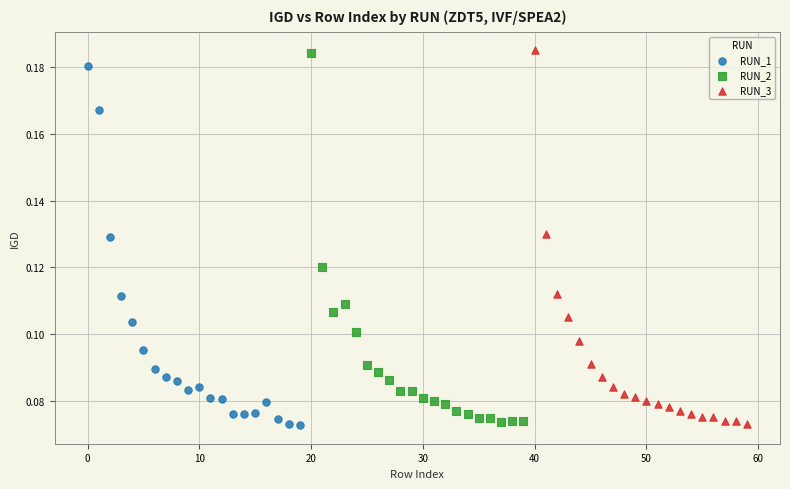

Which series has the widest spread of Y values?

RUN_3